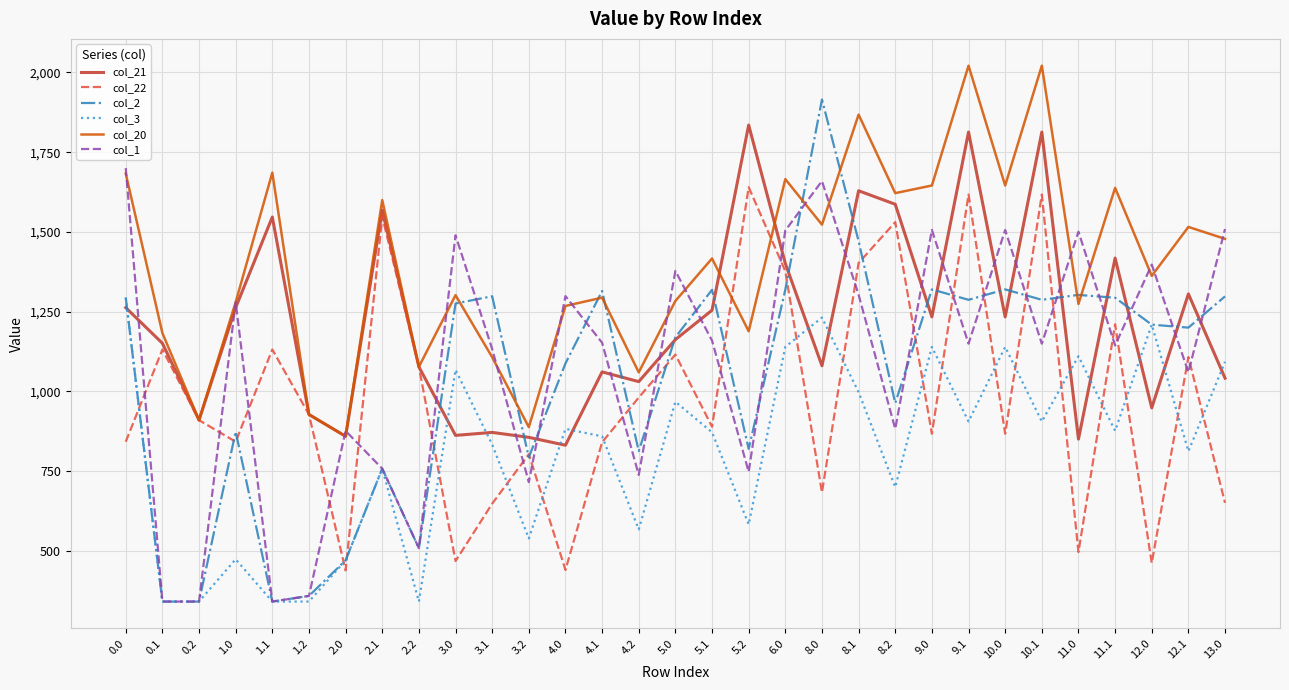

Is it true that col_20 equals 2492.5 at 0.0?

False